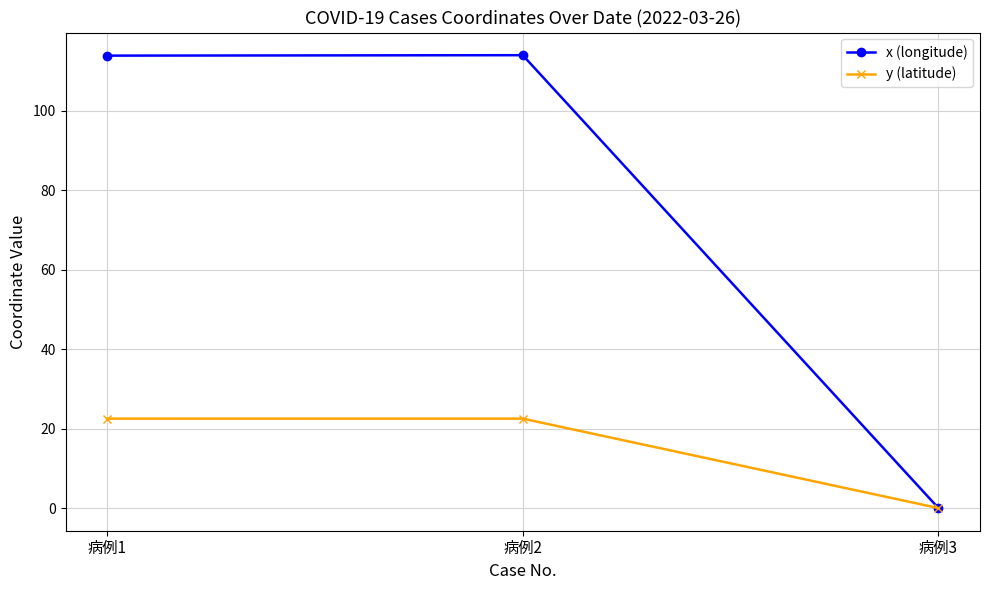

Rank the series by their maximum value, from lowest to highest.

y (latitude), x (longitude)